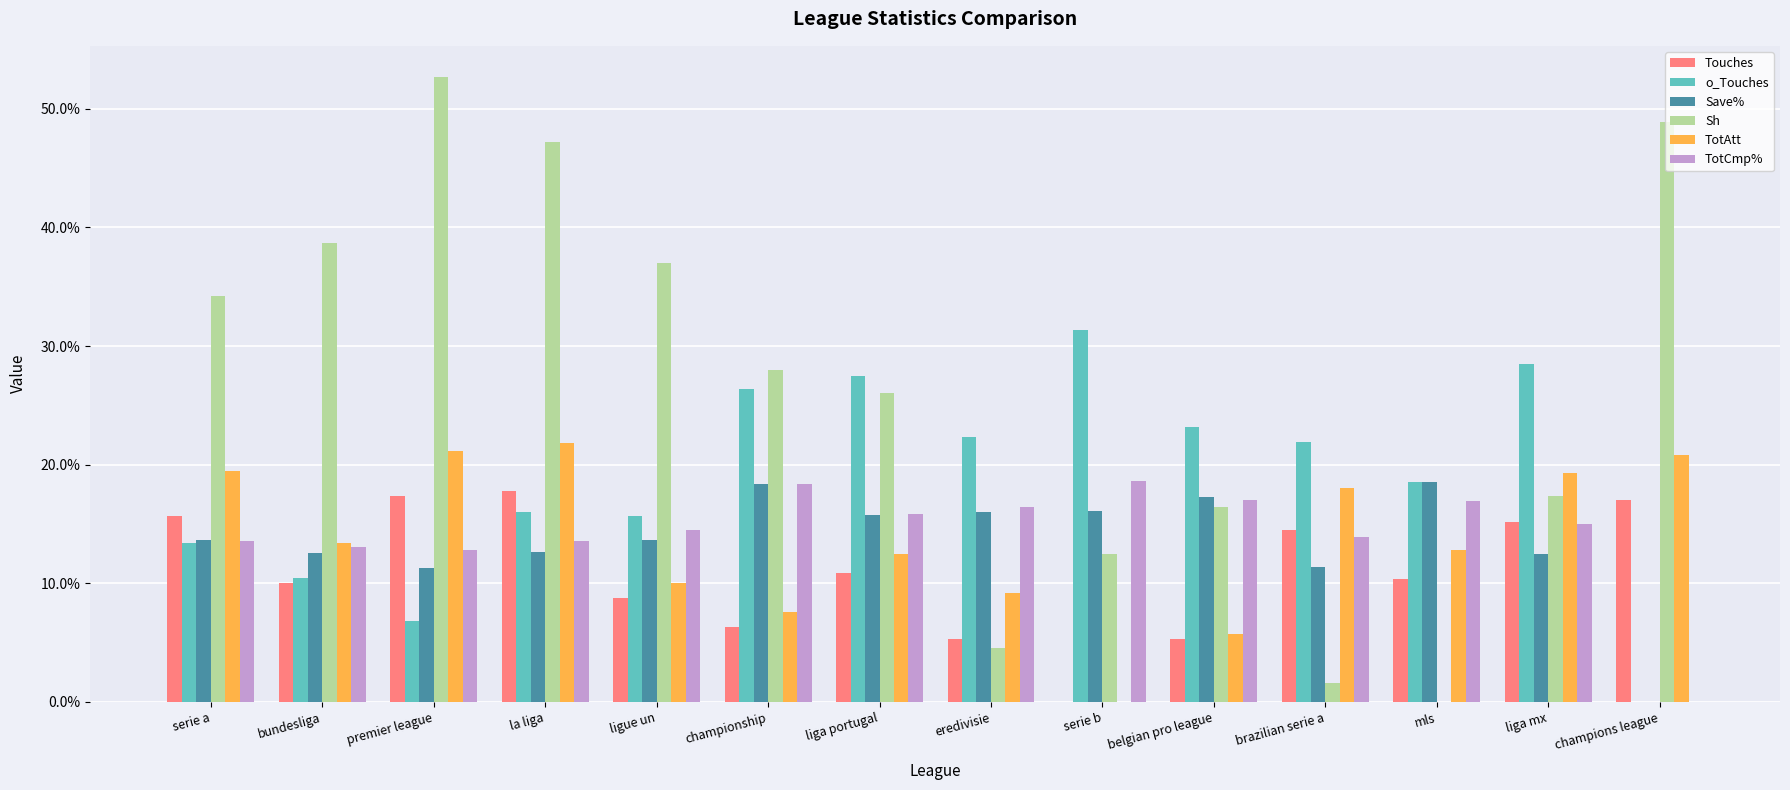

At which label does Sh reach its peak?

premier league